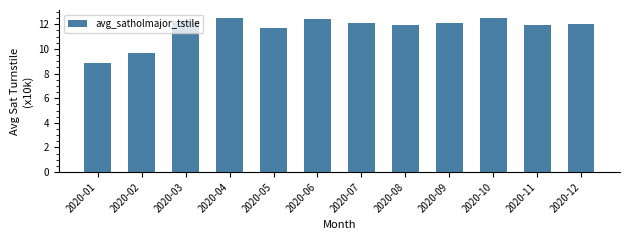

The value at 2020-03 is 12.3. True or false?

True